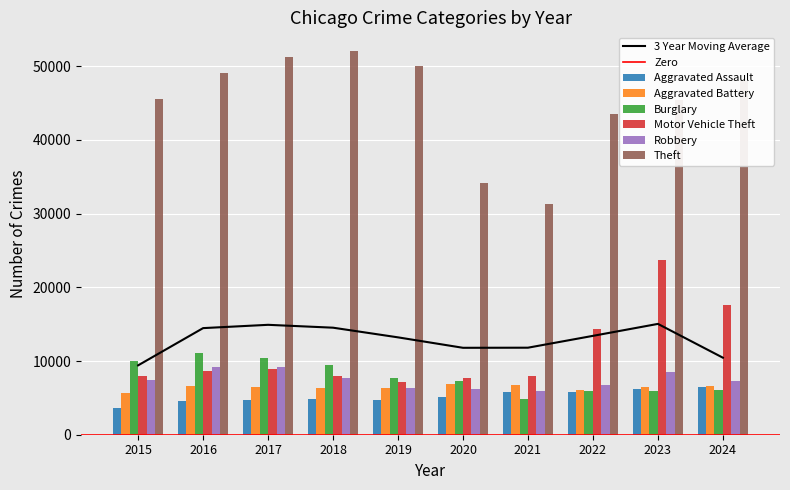

The value of Burglary at 2024 is 6094. True or false?

True